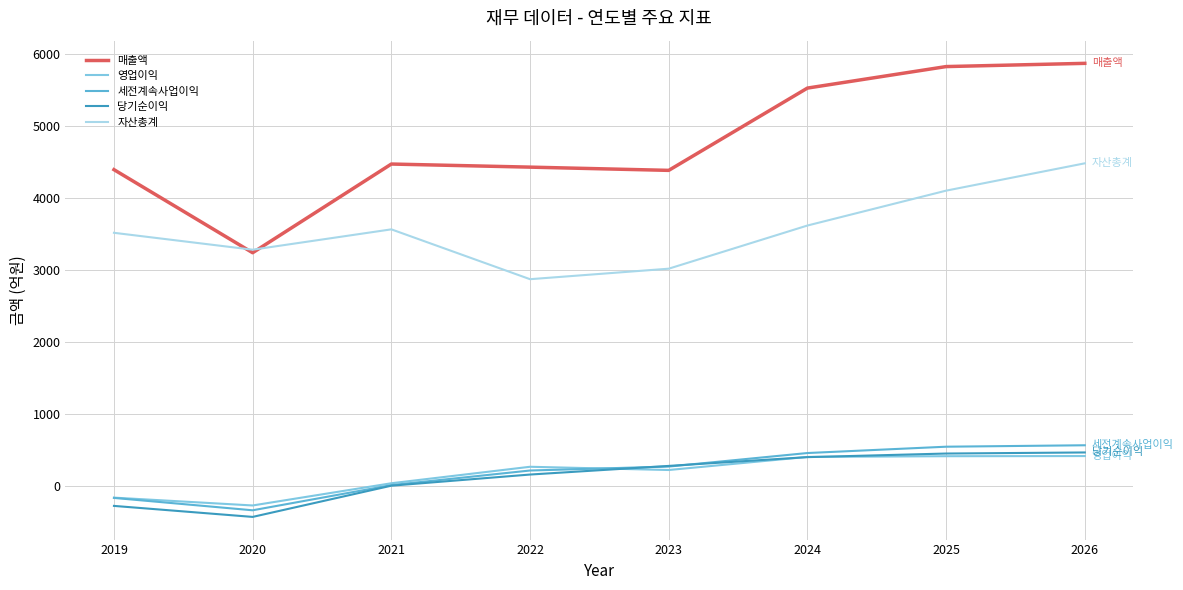

At which category does 매출액 reach its first local valley?

2020